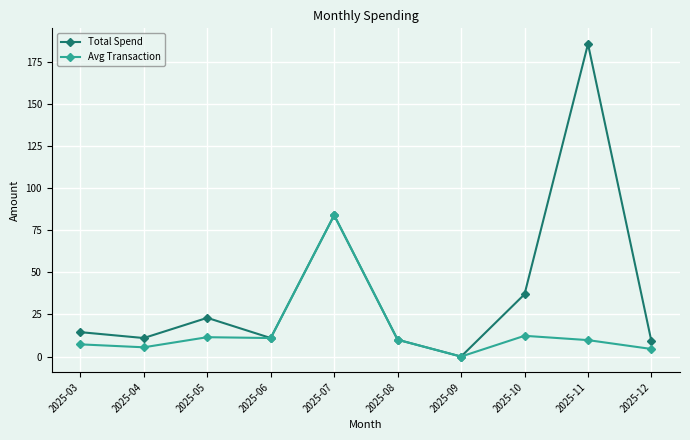

At which label is Total Spend closest to 92?

2025-07